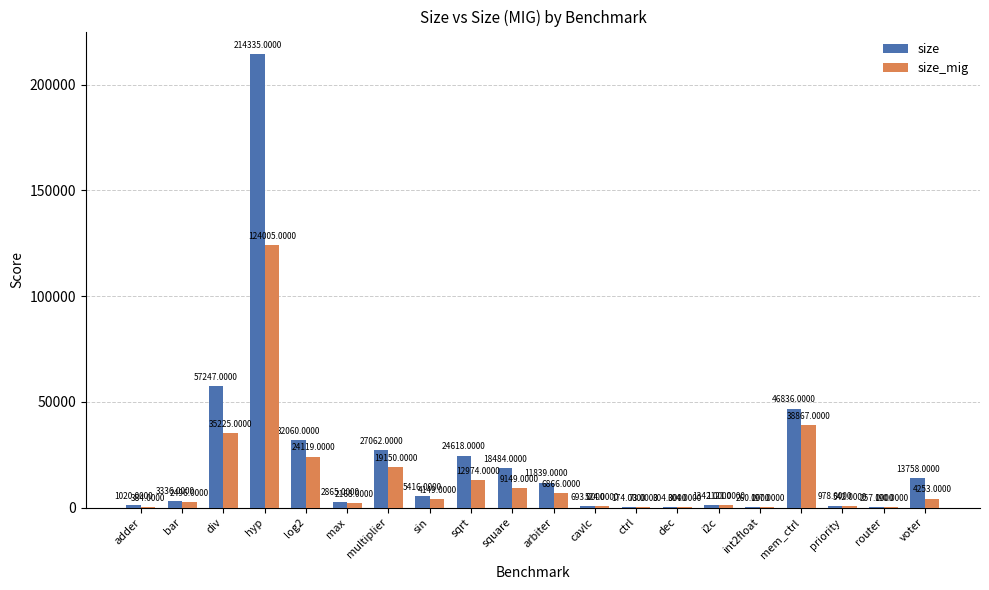

Between sqrt and mem_ctrl, which series saw the biggest shift?

size_mig